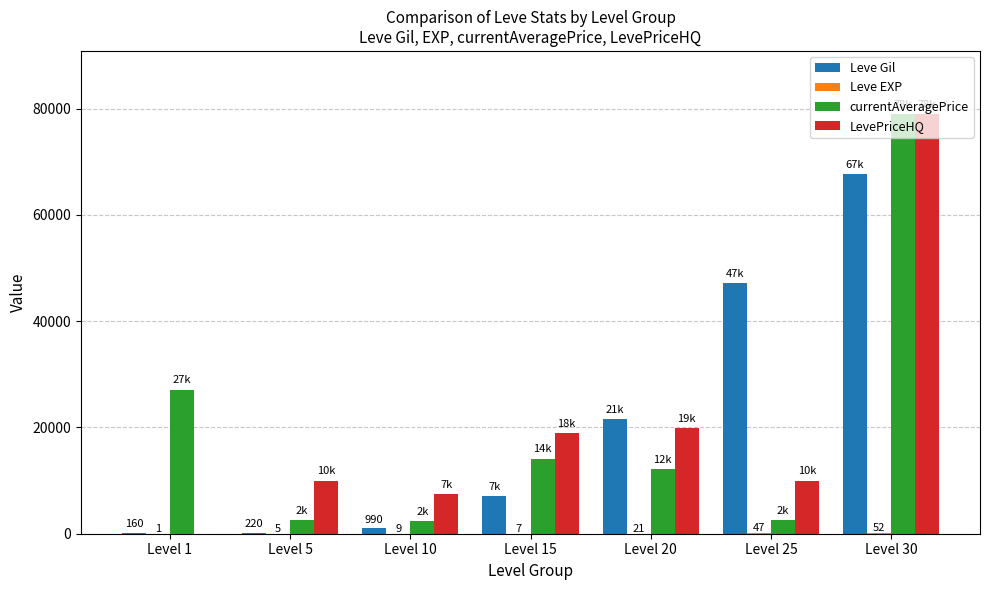

What is the total value across all series at Level 5?

12732